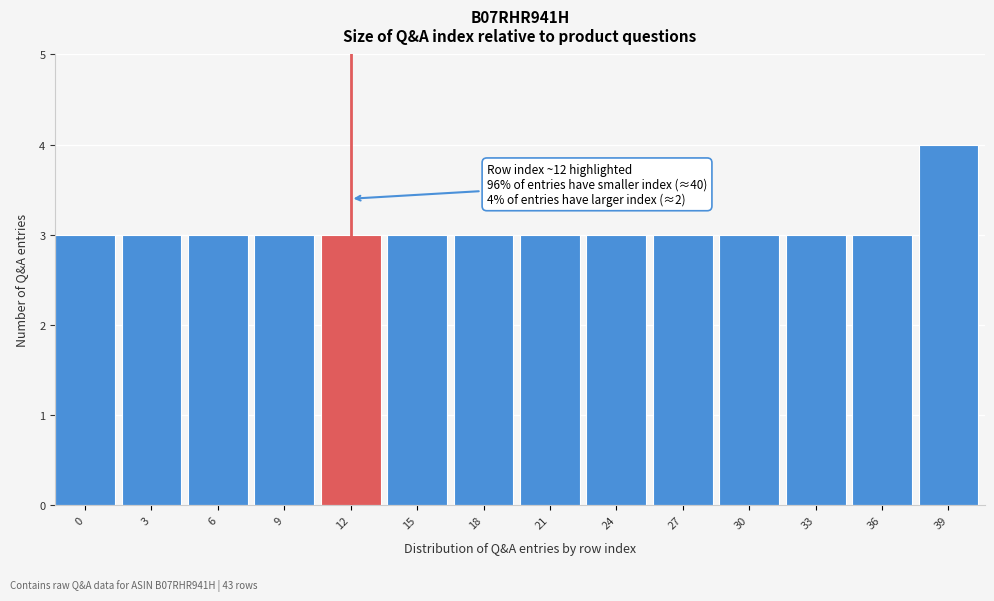

Reading left to right, list all the values displayed in this chart.

0=3	3=3	6=3	9=3	12=3	15=3	18=3	21=3	24=3	27=3	30=3	33=3	36=3	39=4